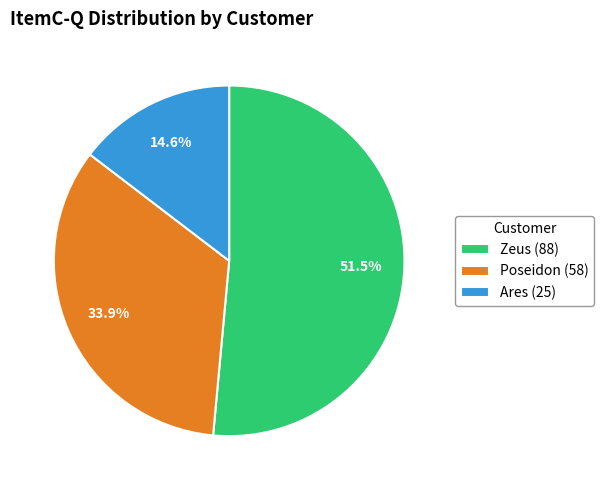

Approximately how many times larger is the value at Ares compared to Poseidon?

0.4